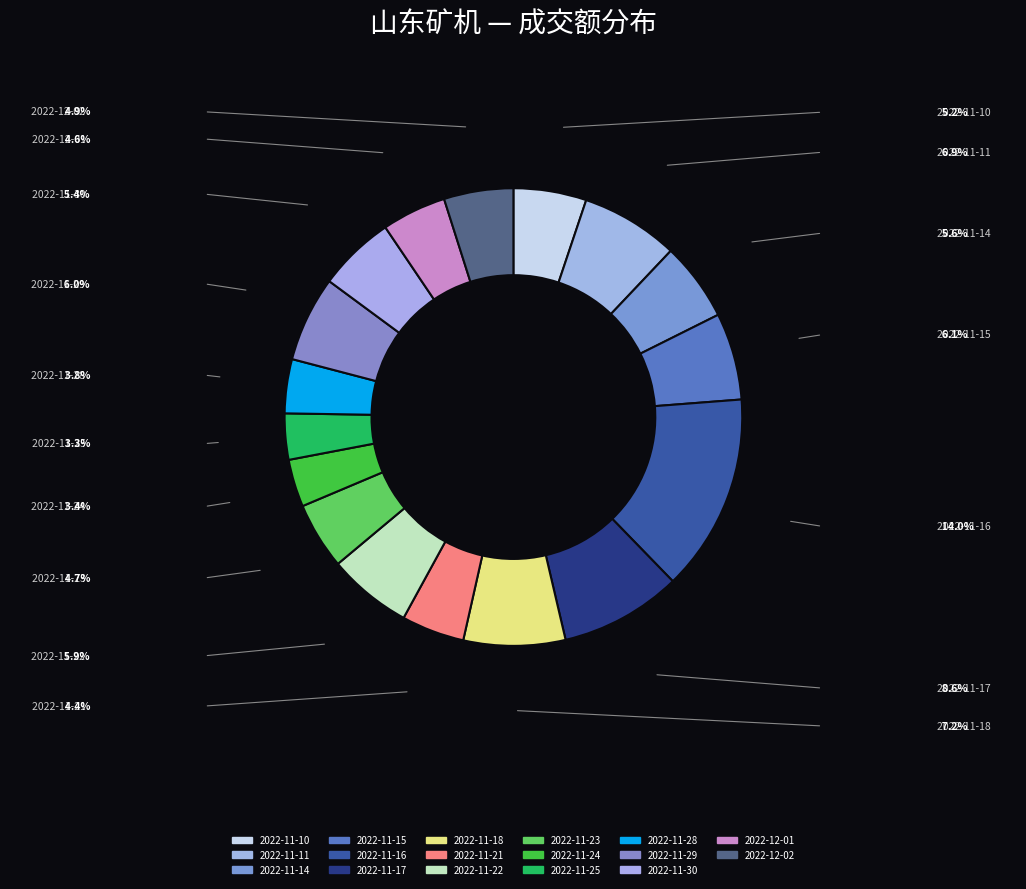

What is the total percentage of 2022-11-30 and 2022-11-15?

11.6%